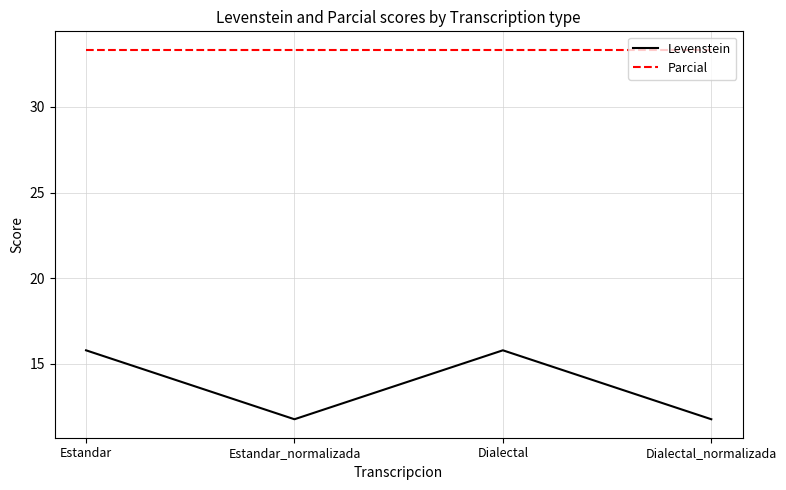

Read the Parcial value at Estandar_normalizada.

33.3